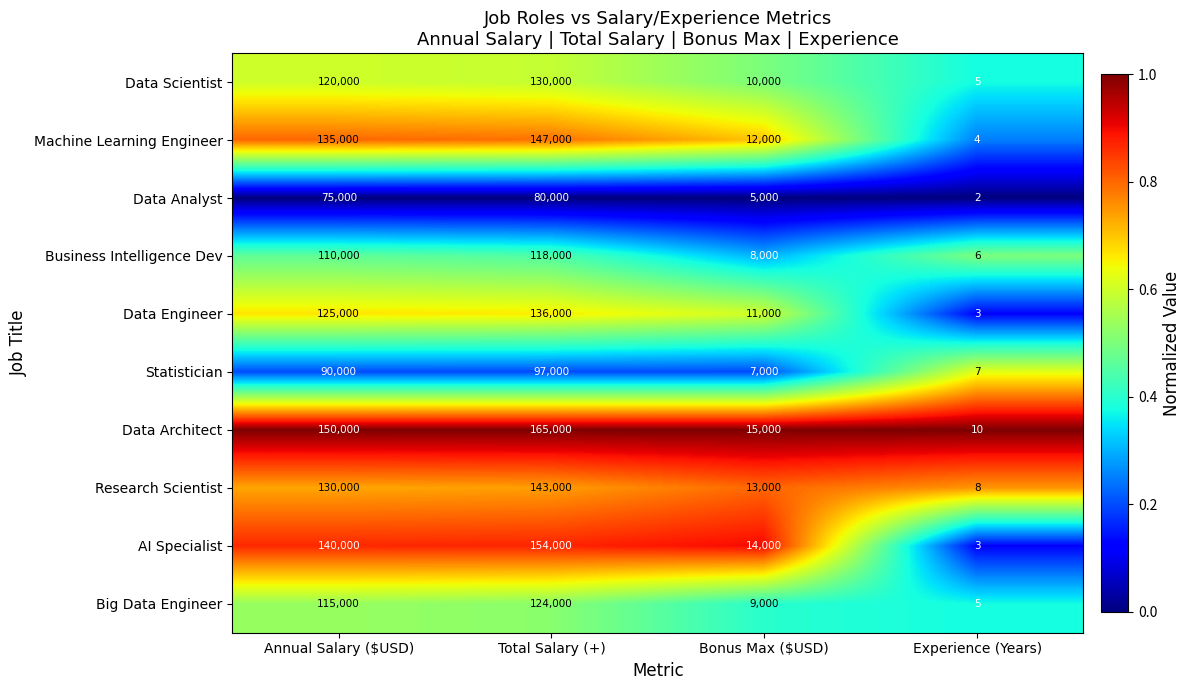

What is the difference between the maximum and minimum values in the Data Scientist series?

129995